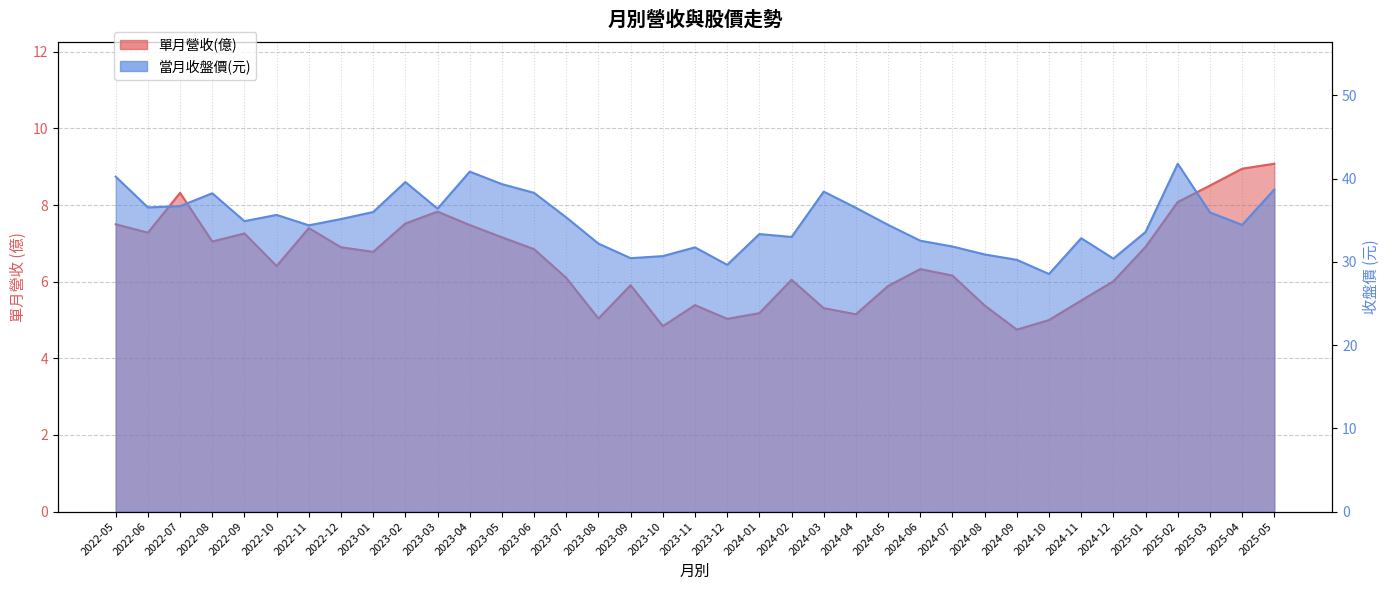

What is the approximate value of 當月收盤價 at 2025-01?

33.6